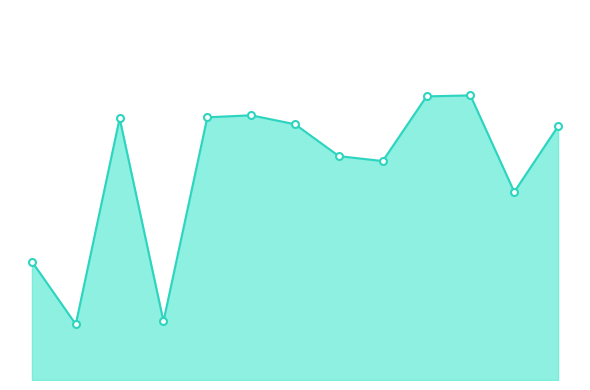

Does the chart have visible grid lines?

No